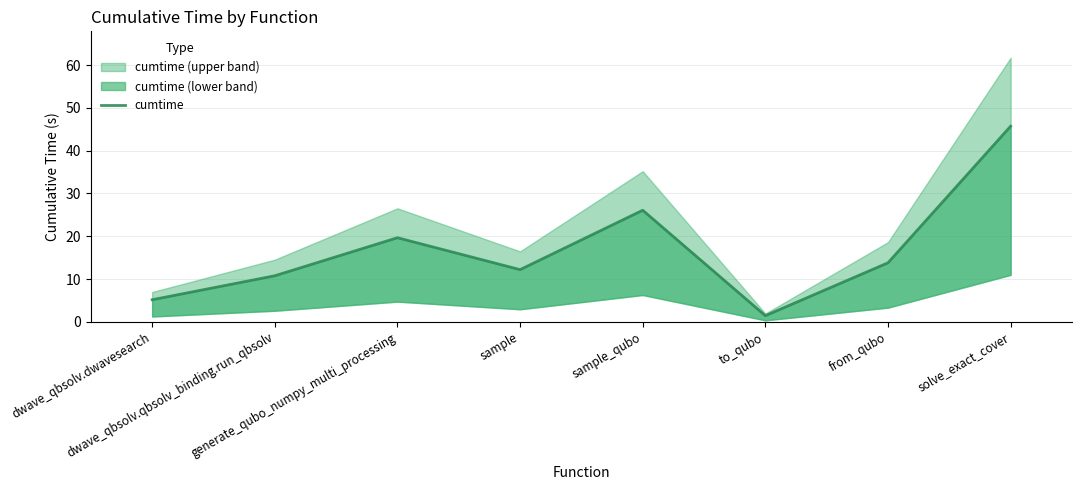

Is it true that the value at dwave_qbsolv.qbsolv_binding.run_qbsolv is 6.3?

False